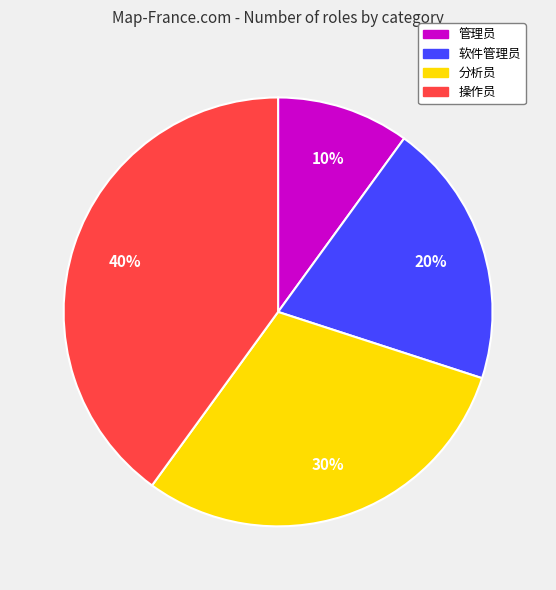

Is it true that 分析员 is 30% of the pie?

True